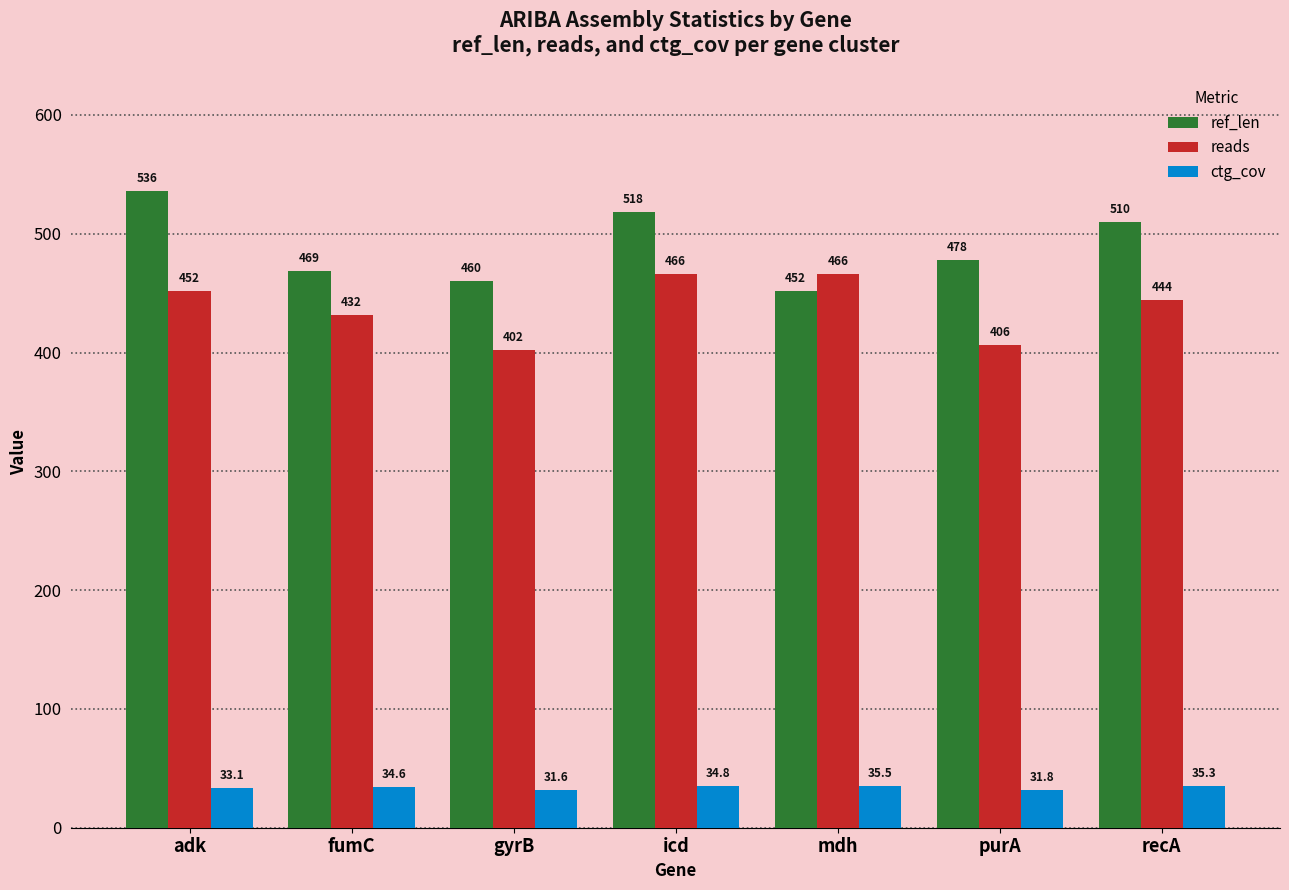

How many bars are there in each group?

3